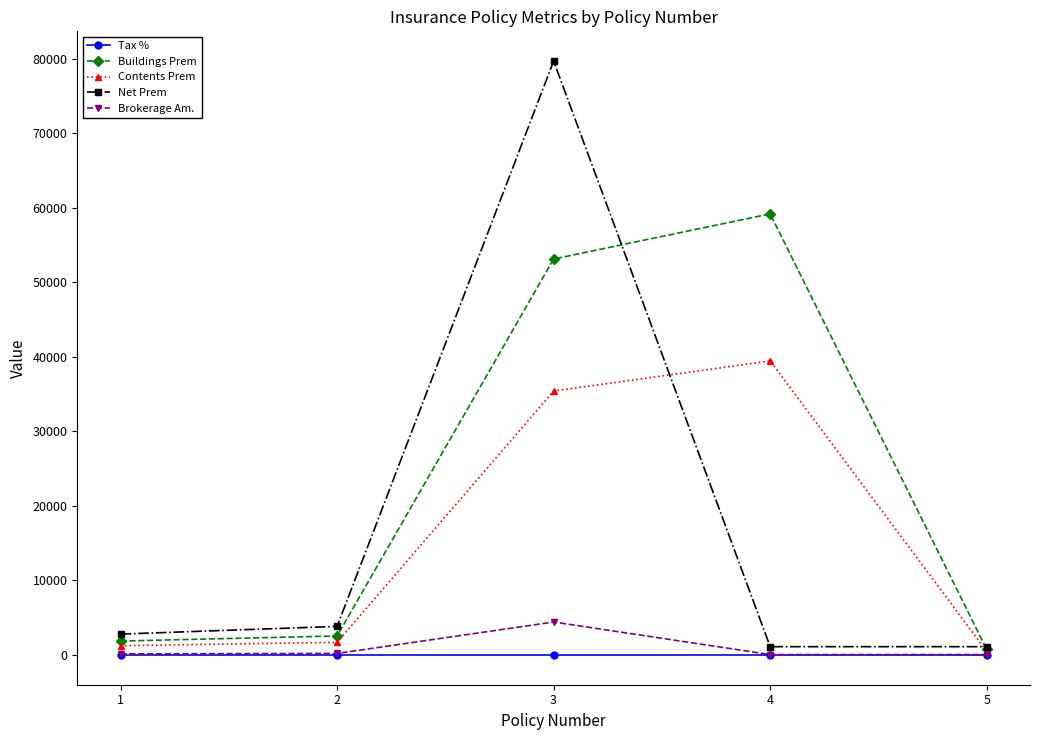

What are all the series names shown in the legend?

Tax %, Buildings Prem, Contents Prem, Net Prem, Brokerage Am.